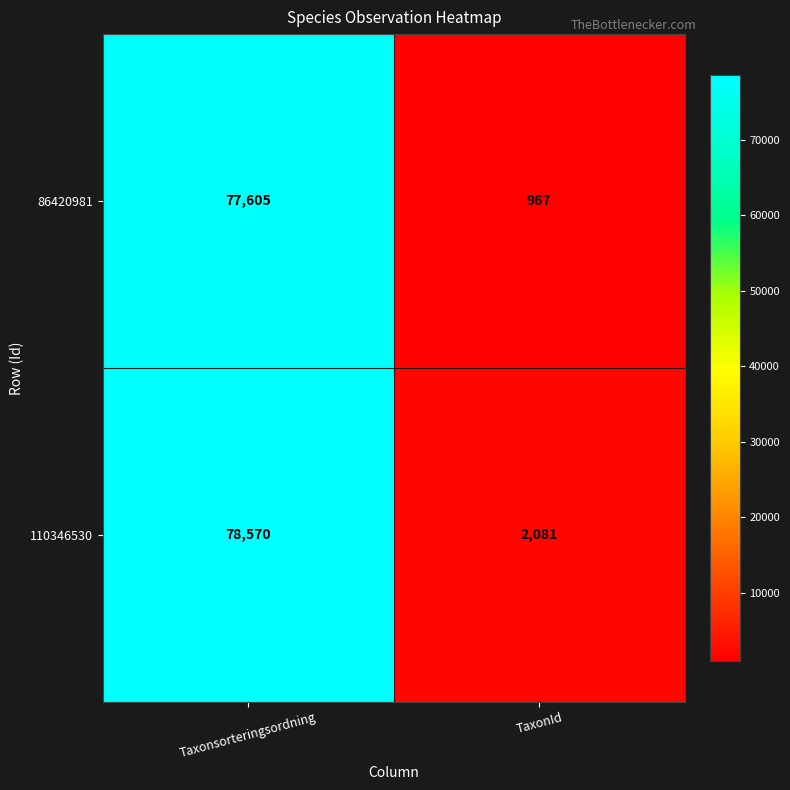

True or false: 110346530 has a value of 2081 at TaxonId.

True